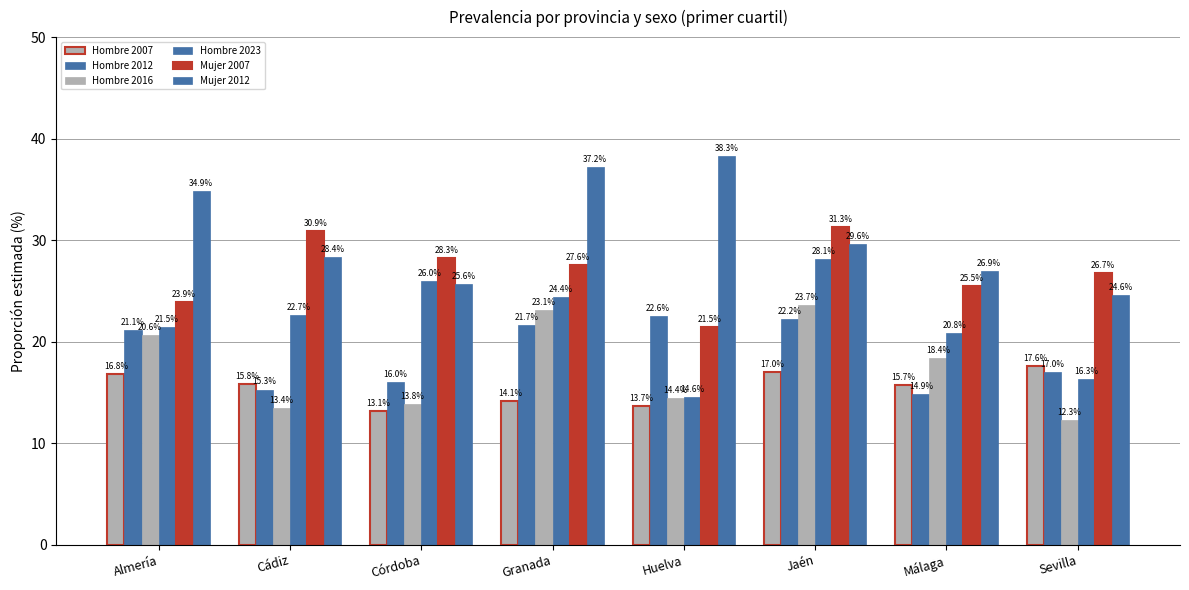

How many values in the Hombre 2016 series exceed 18?

4